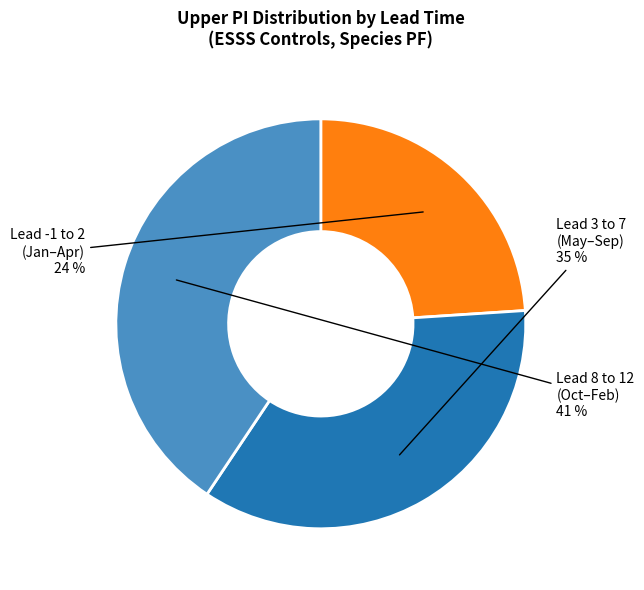

Is the sum of Lead -1 to 2 (Jan–Apr) and Lead 3 to 7 (May–Sep) greater than half?

Yes